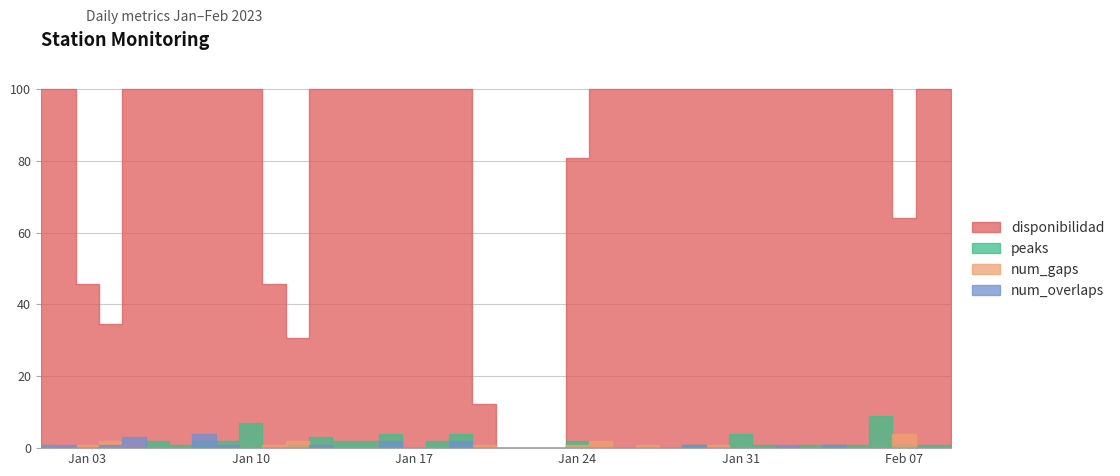

What is the label of the 27th point from the left?

2023-01-27